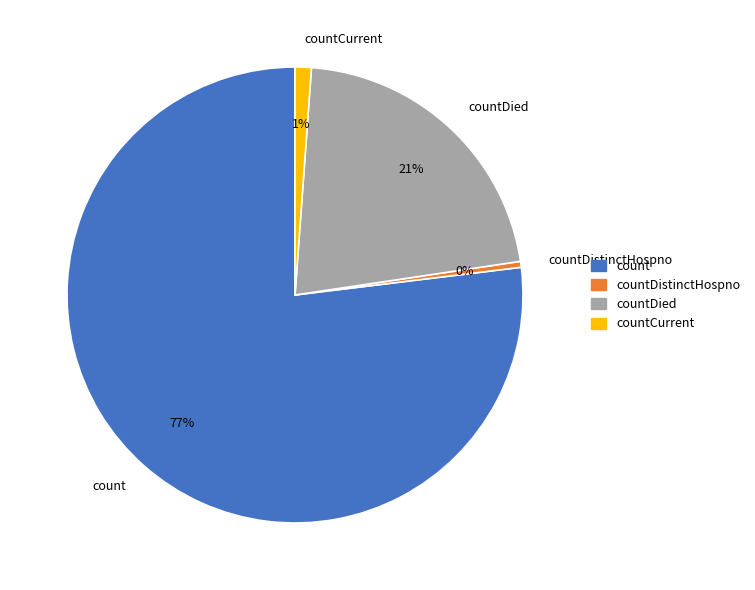

Is there any slice that represents more than half of the pie?

Yes